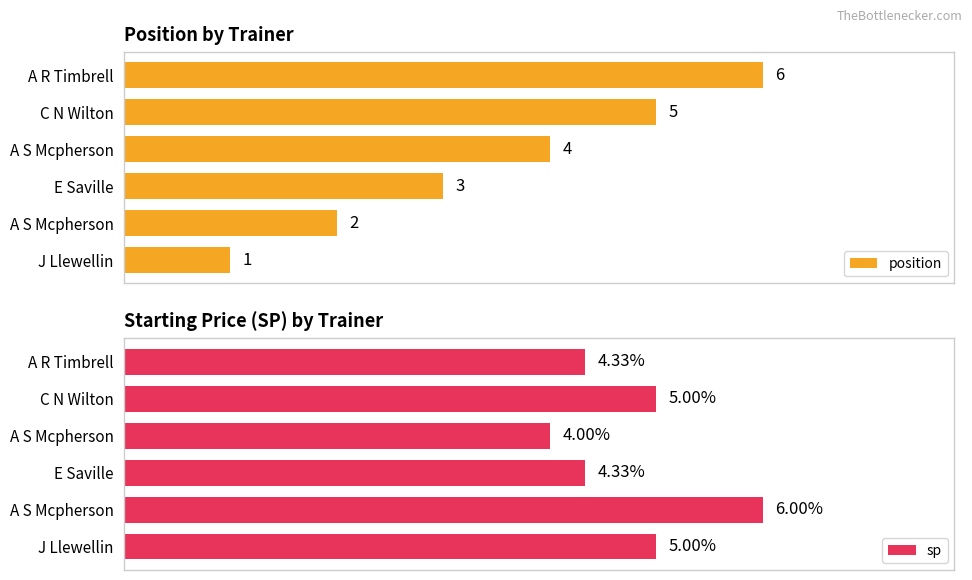

At which label does position reach its peak?

A R Timbrell